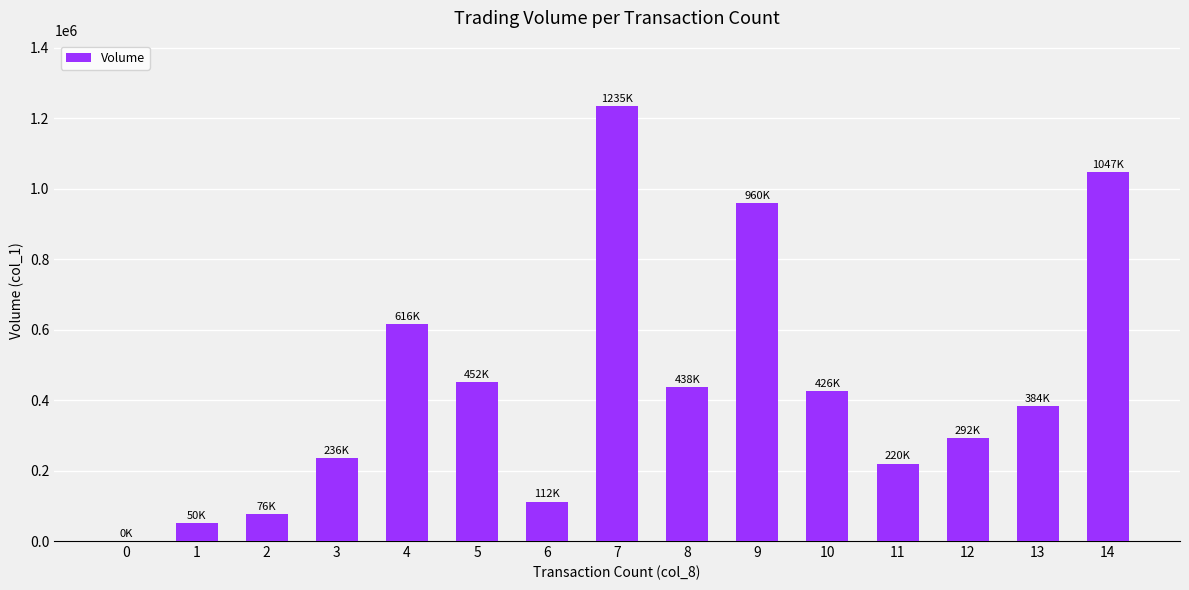

What is the ratio of the value at 3 to the value at 2?

3.1